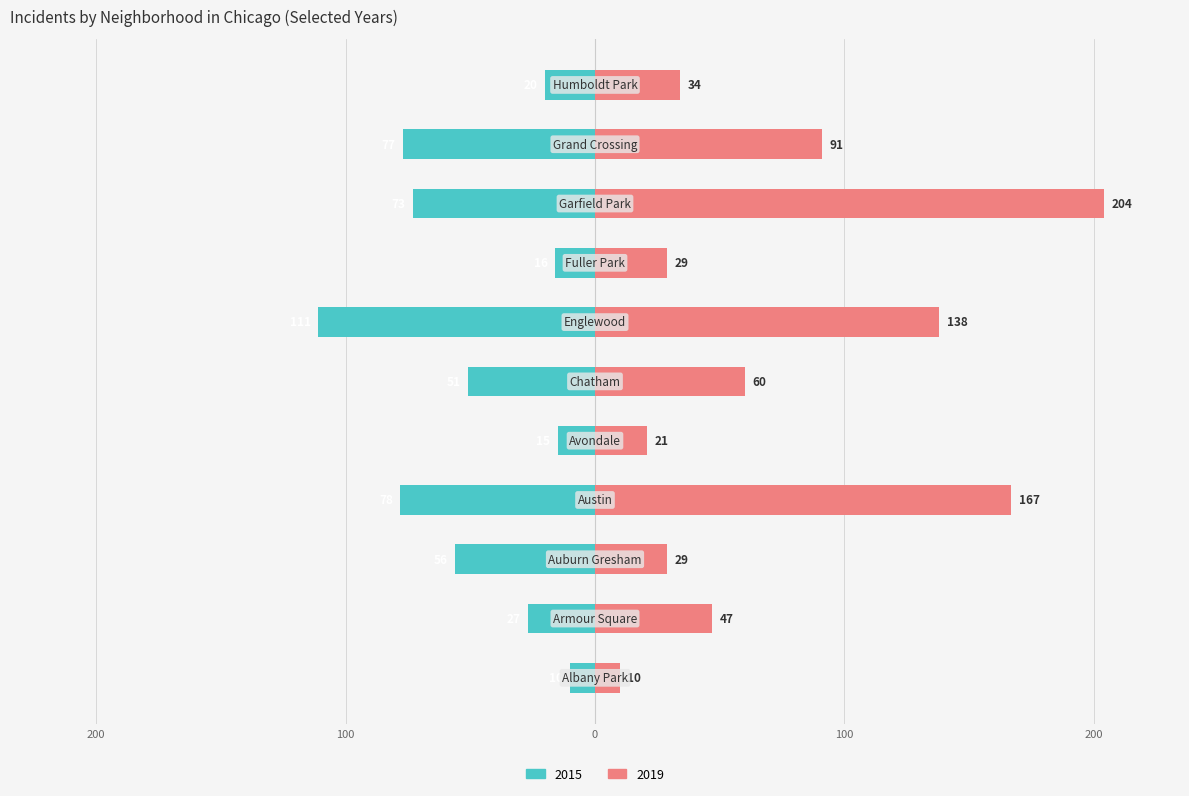

Rank the series by their maximum value, from highest to lowest.

2019, 2015